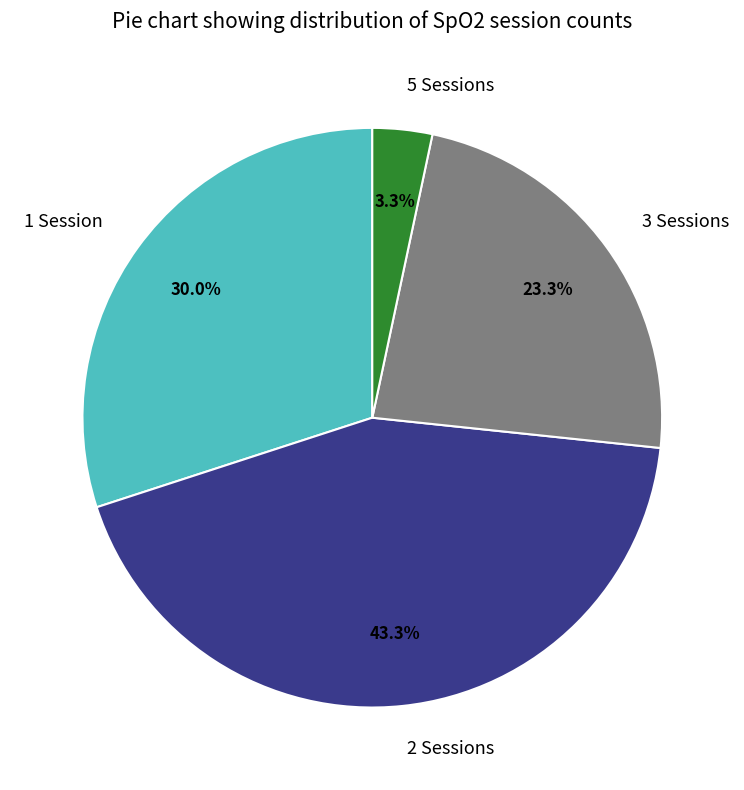

What is the largest slice in the pie chart?

2 Sessions